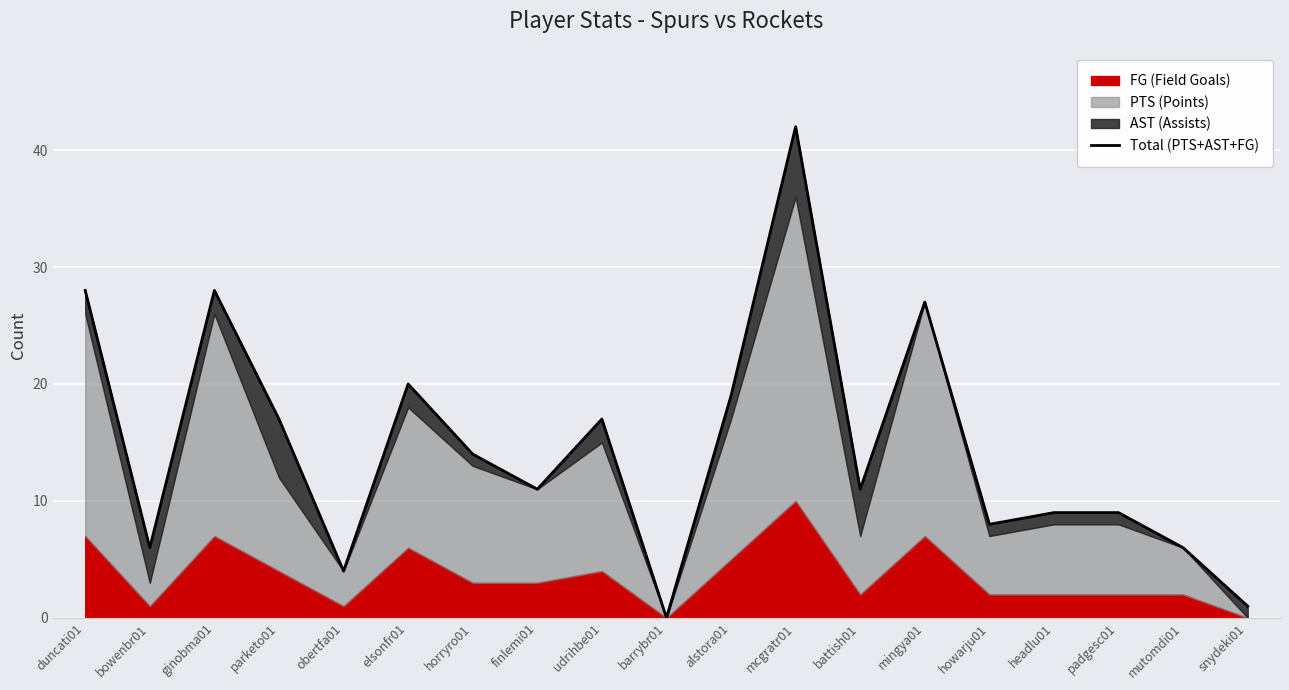

Reading left to right, what are all the values shown in this chart?

duncati01=28	bowenbr01=6	ginobma01=28	parketo01=17	obertfa01=4	elsonfr01=20	horryro01=14	finlemi01=11	udrihbe01=17	barrybr01=0	alstora01=19	mcgratr01=42	battish01=11	mingya01=27	howarju01=8	headlu01=9	padgesc01=9	mutomdi01=6	snydeki01=1